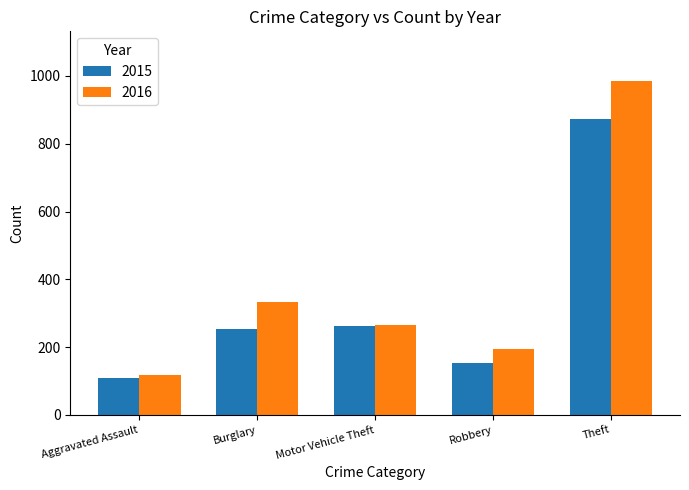

Which series has the largest range (max minus min)?

2016